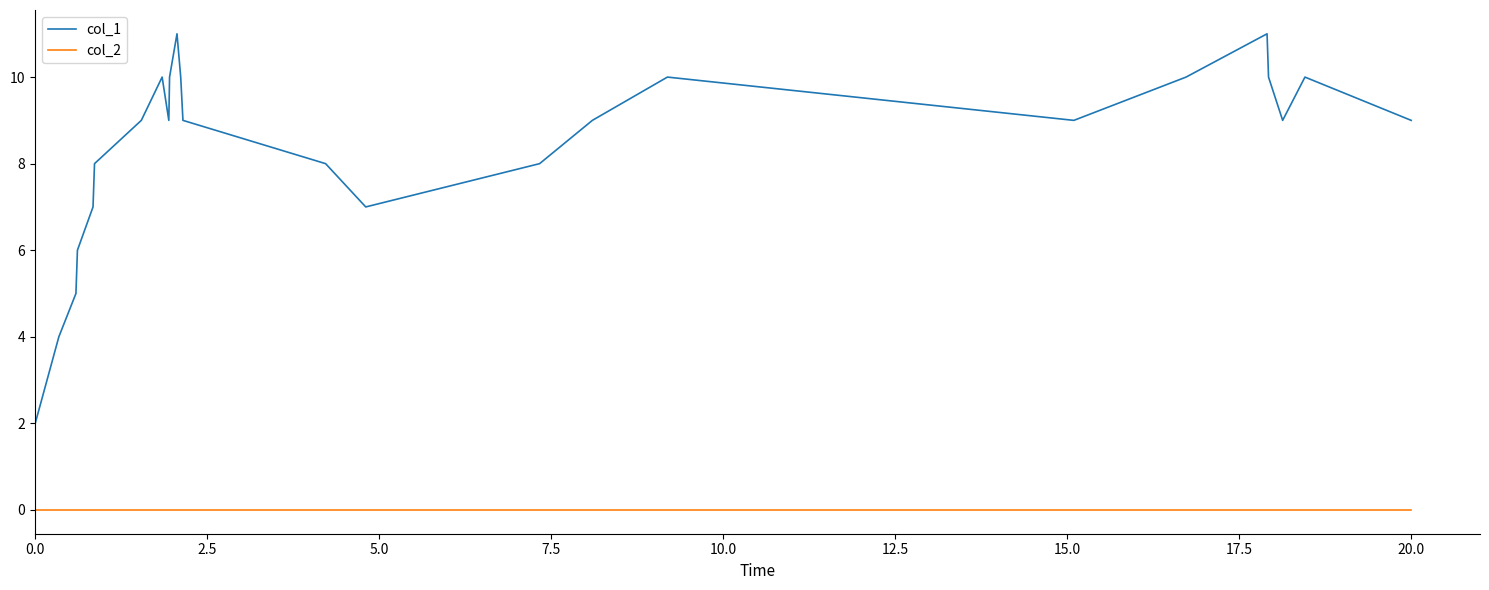

Which series has the largest range (max minus min)?

col_1